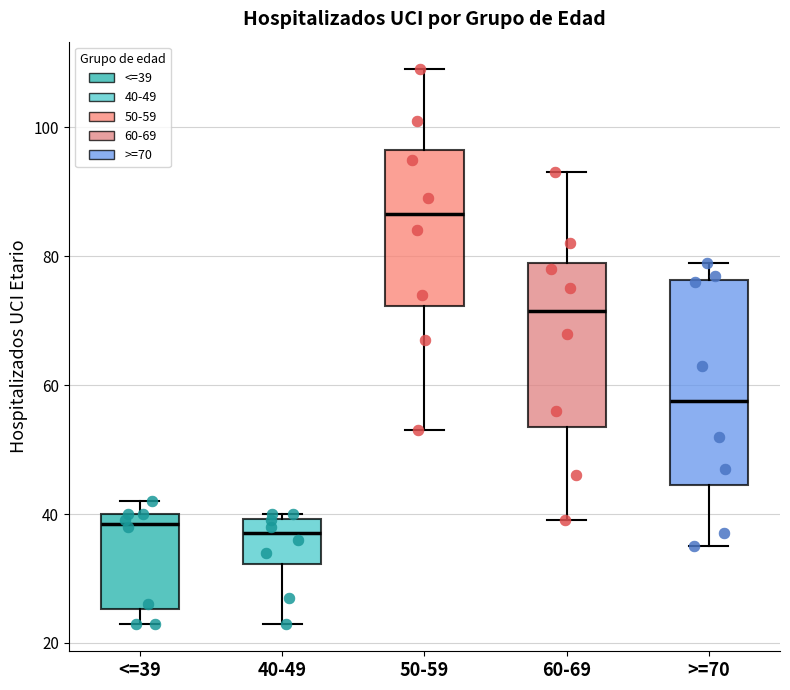

Reading left to right, read every box against the y-axis: the position of its median line, the range the box covers, and the ends of its whiskers. The values are not printed on the chart, so give them approximately, as read against the axis.

<=39: median 38, box 26 to 40, whiskers 24 to 42
40-49: median 38, box 32 to 40, whiskers 24 to 40 (just above the box's upper edge)
50-59: median 86, box 72 to 96, whiskers 54 to 110
60-69: median 72, box 54 to 80, whiskers 40 to 94
>=70: median 58, box 44 to 76, whiskers 36 to 80